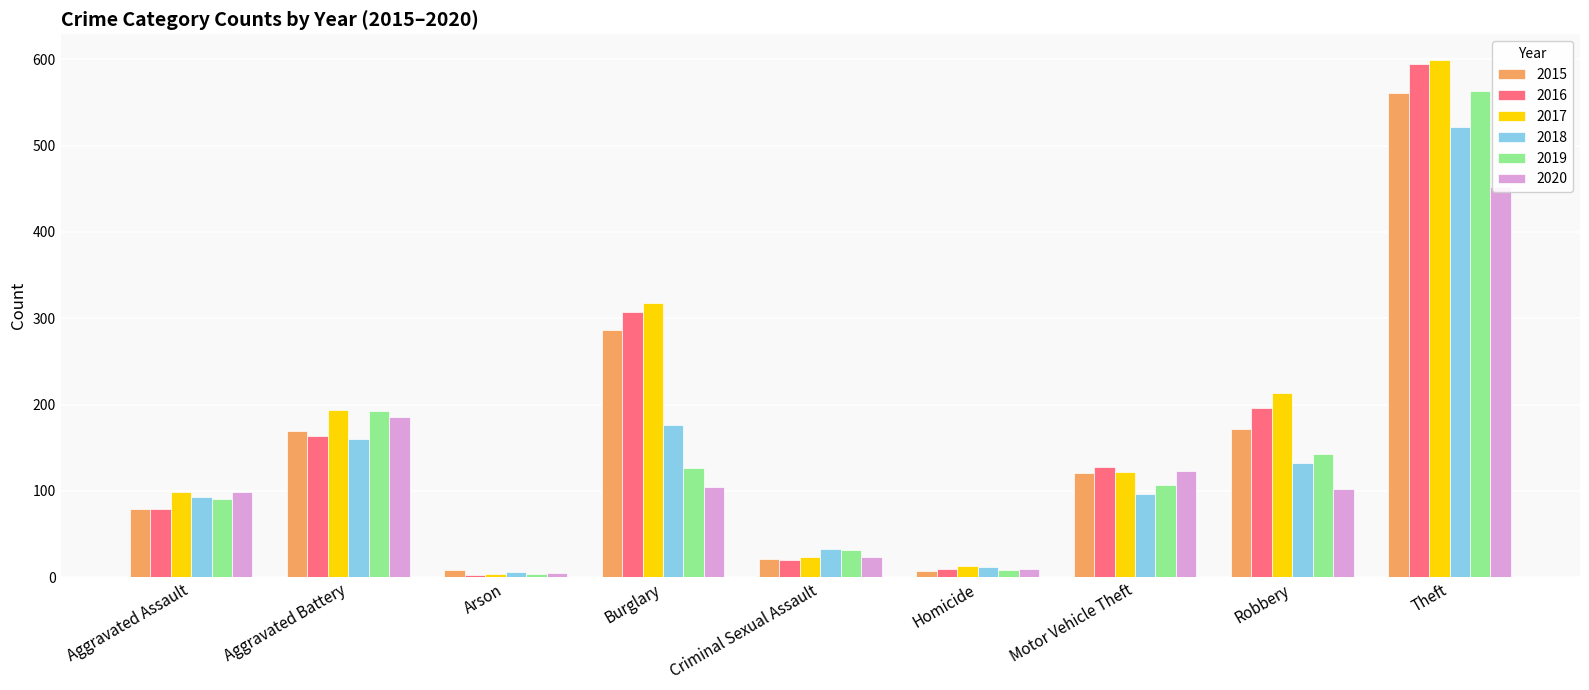

Between Arson and Robbery, which is larger?

Robbery